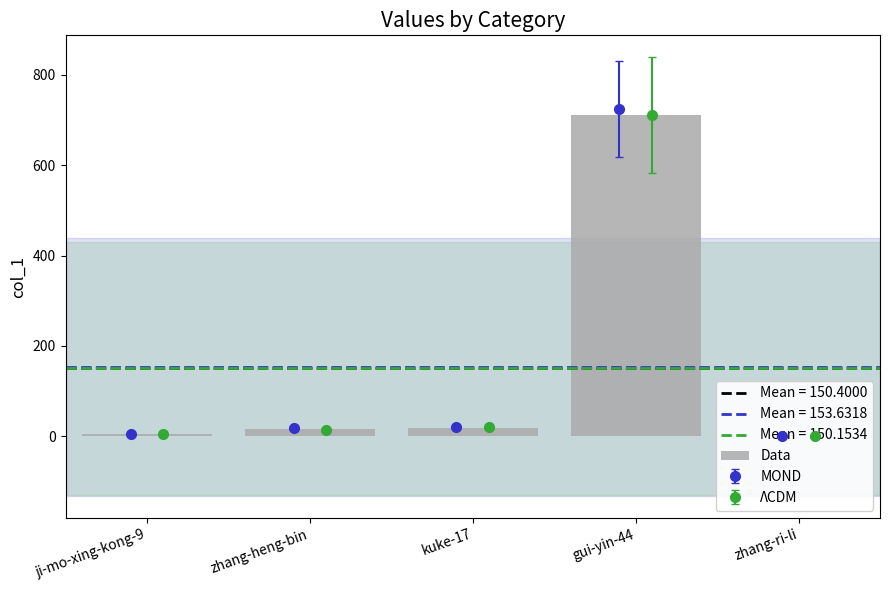

What is the label of the 4th bar from the right?

zhang-heng-bin